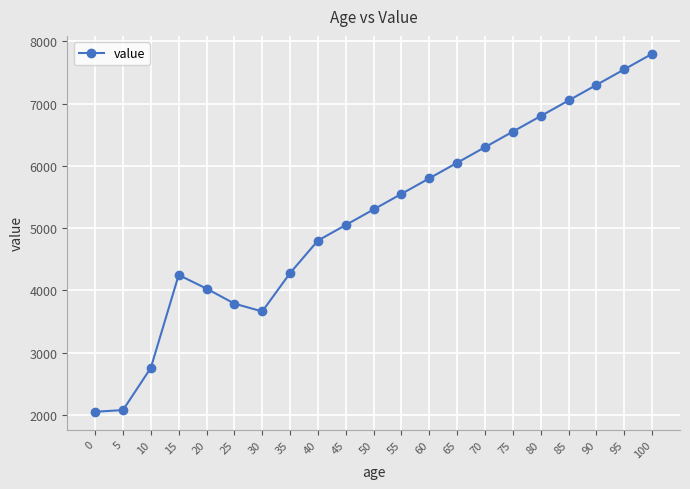

Which category has the highest value across all series?

100